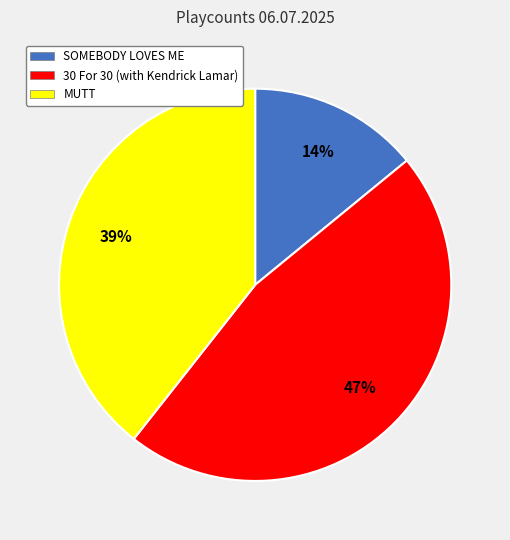

To the nearest percent, what portion does MUTT represent?

39%